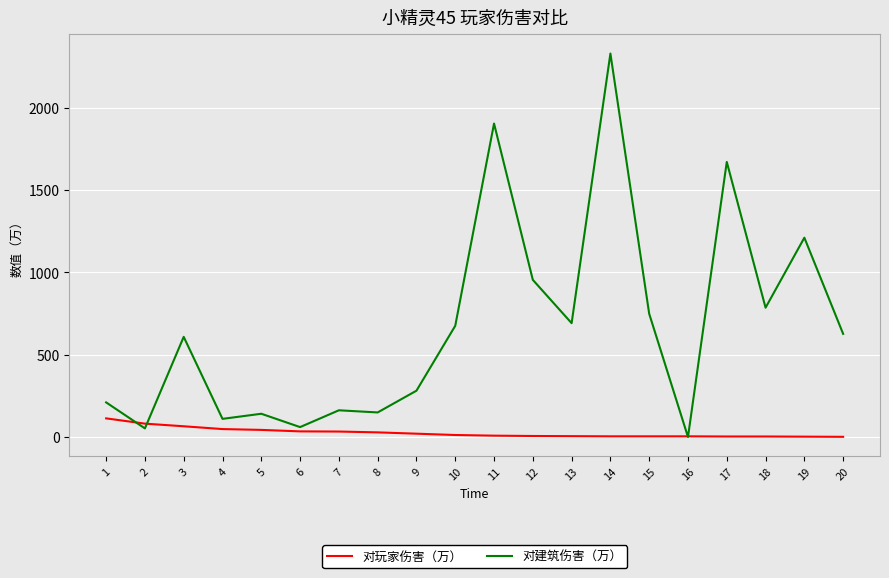

Which series has the widest spread of values?

对建筑伤害（万）